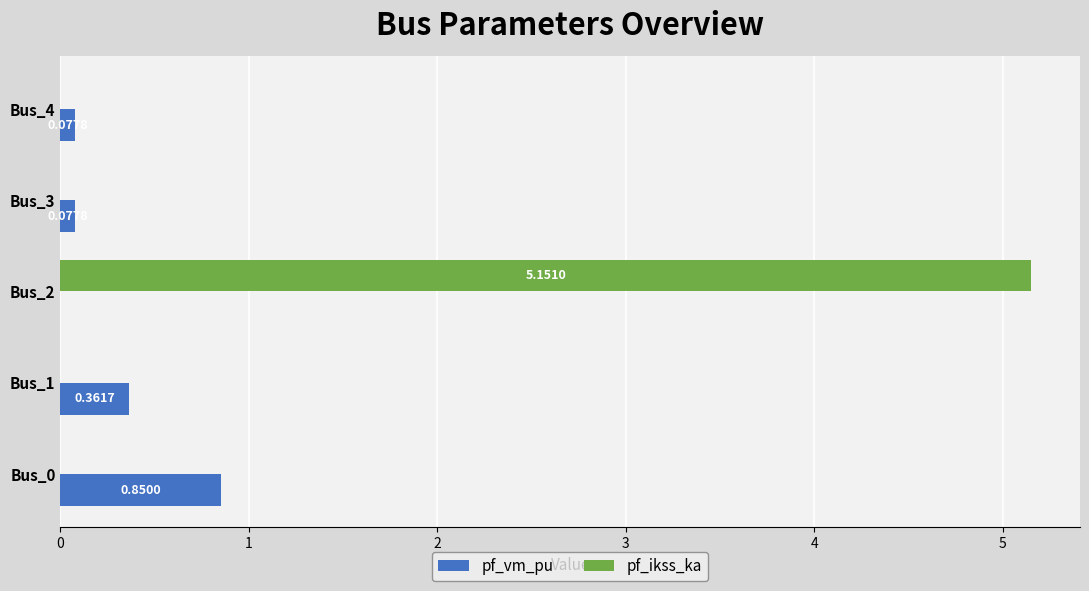

Which series has the largest total across all categories?

pf_ikss_ka